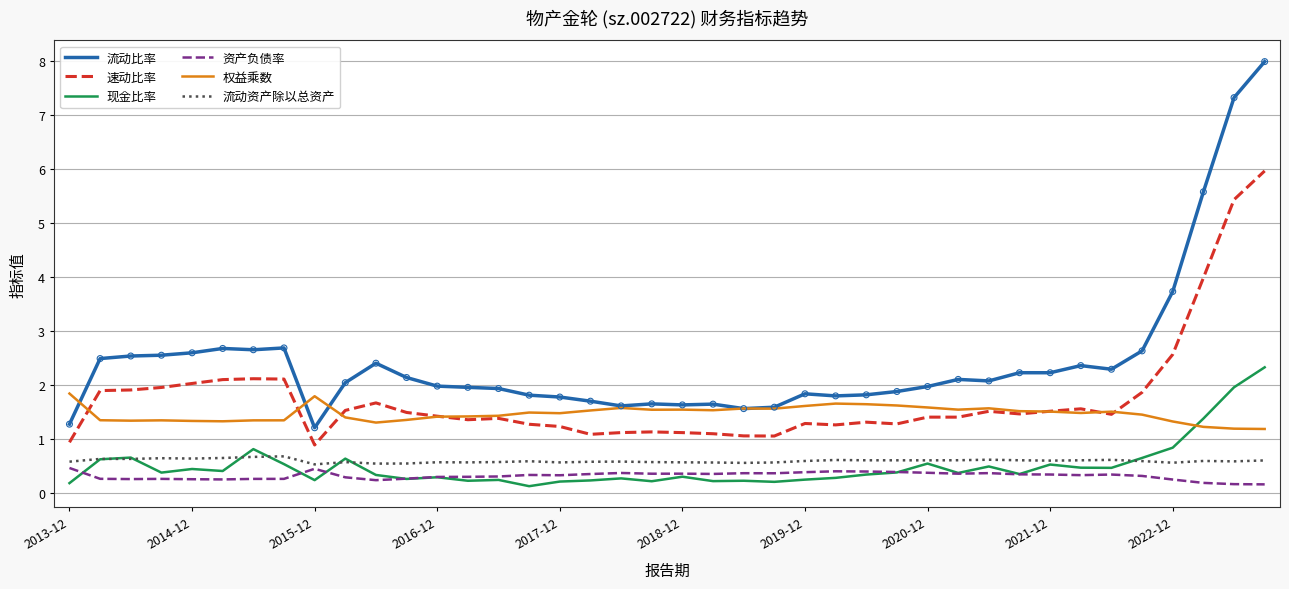

What are all the series names shown in the legend?

流动比率, 速动比率, 现金比率, 资产负债率, 权益乘数, 流动资产除以总资产